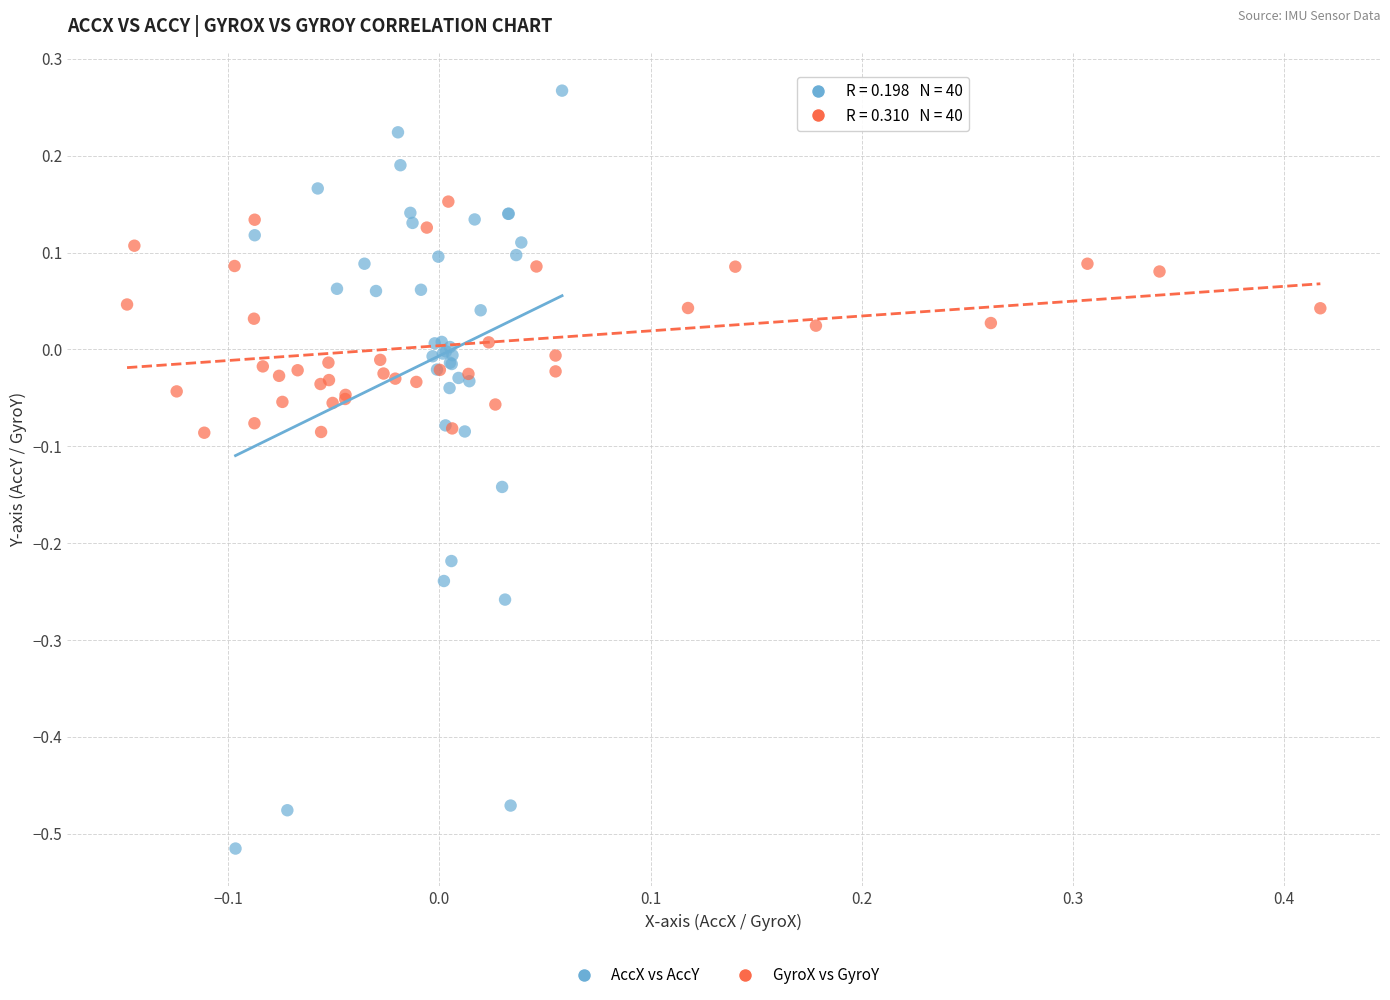

What are all the series names shown in the legend?

AccX vs AccY, GyroX vs GyroY